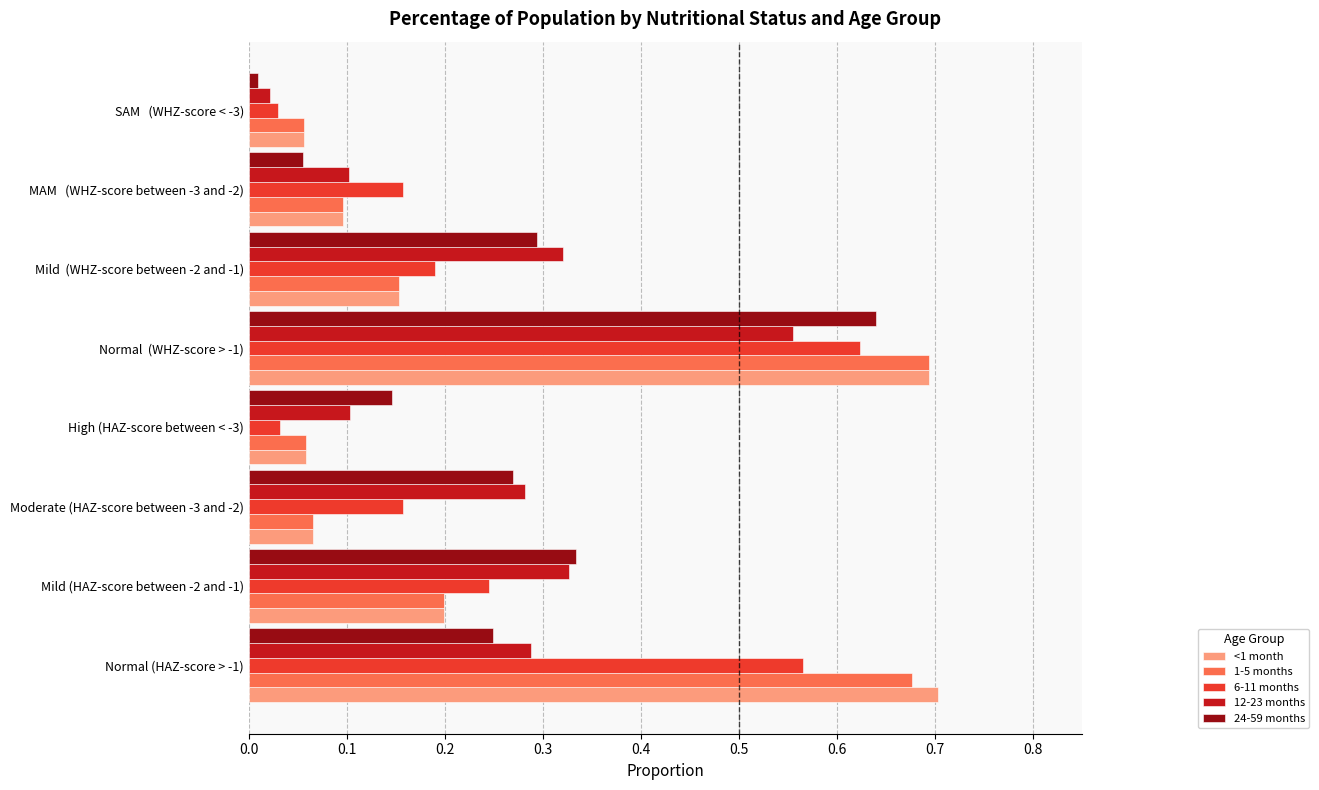

Which category has the highest value in the 24-59 months series?

Normal  (WHZ-score > -1)